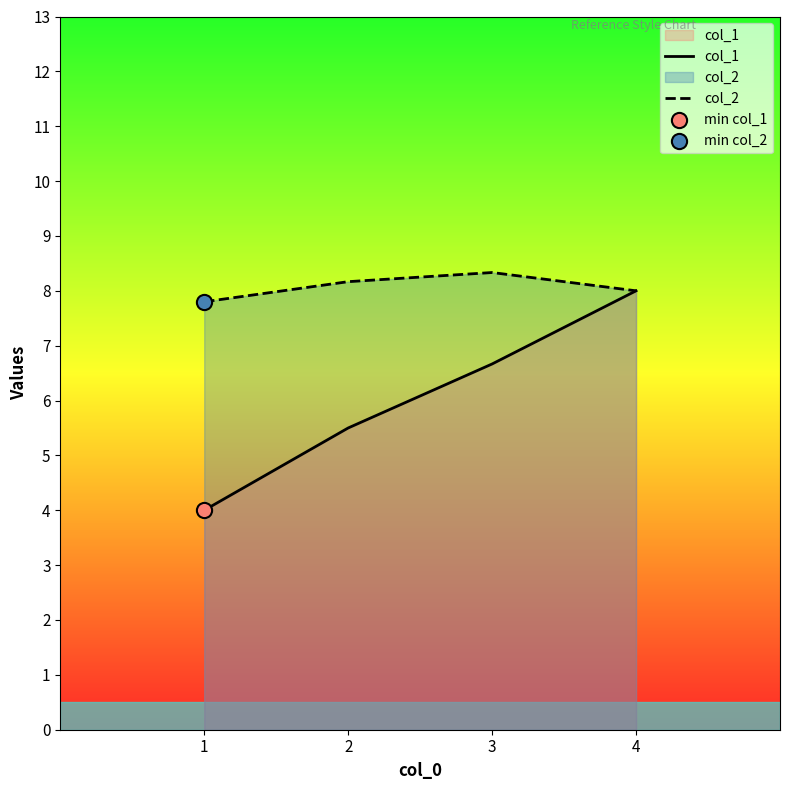

At how many categories does at least one series exceed 4?

4